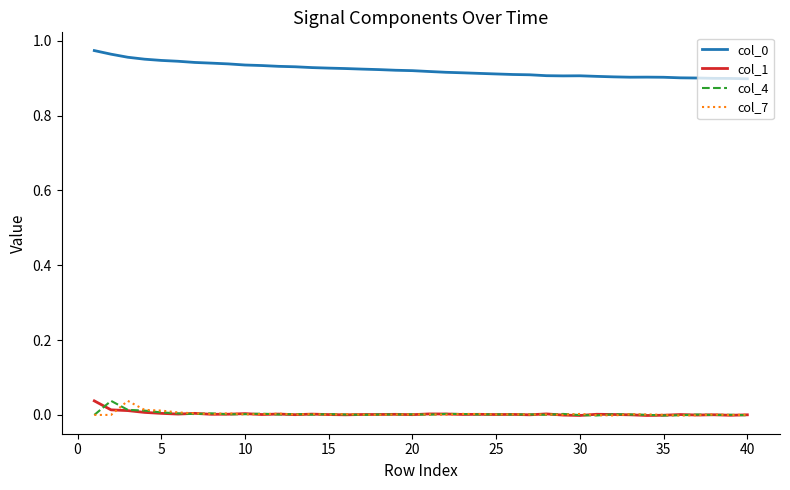

True or false: col_7 and col_0 intersect in this chart.

False